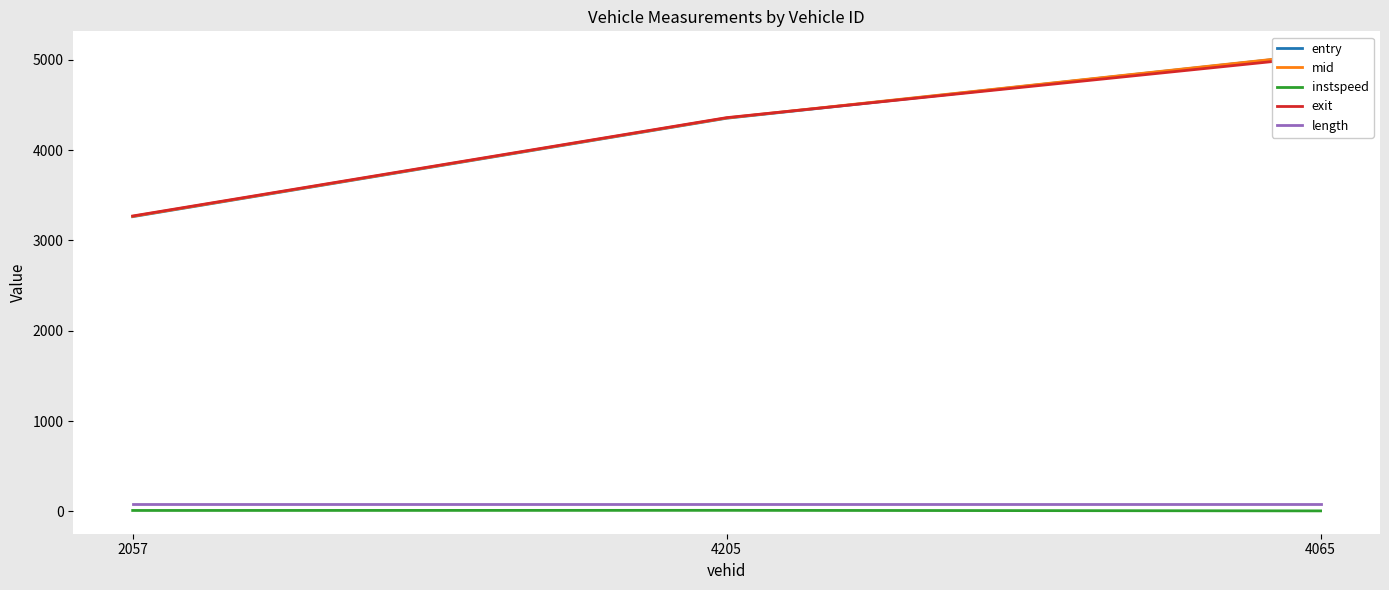

Which label corresponds to the largest value in the chart?

4065